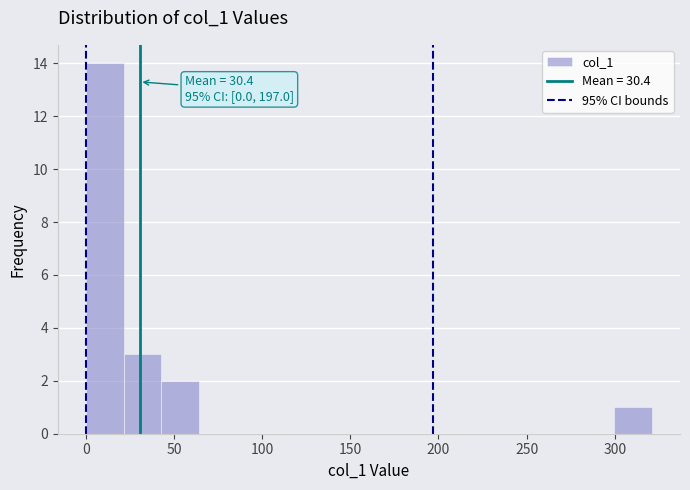

Which range on the x-axis has the tallest bar?

0 to 20